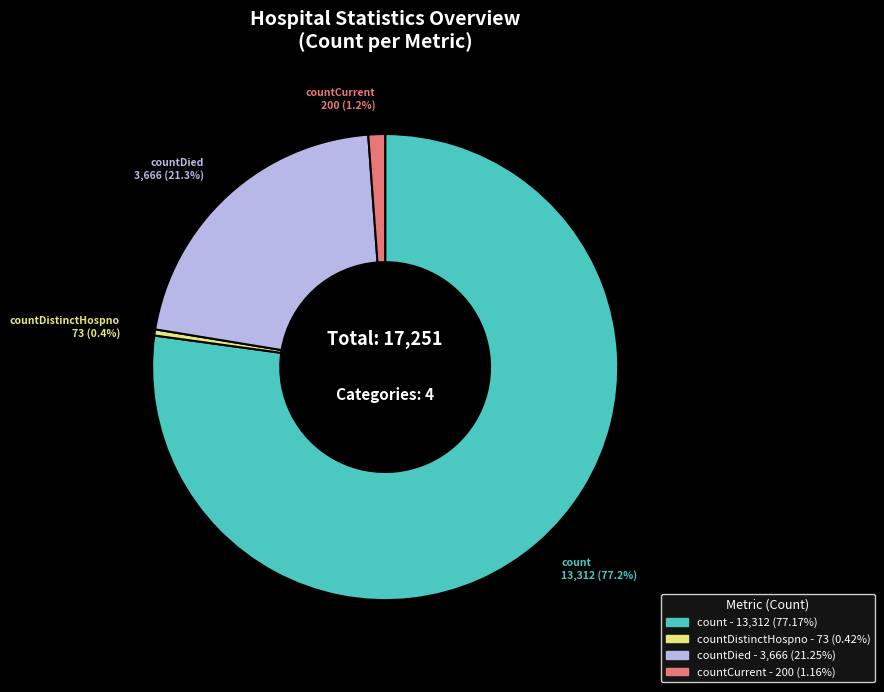

Is there a majority slice in this chart?

Yes